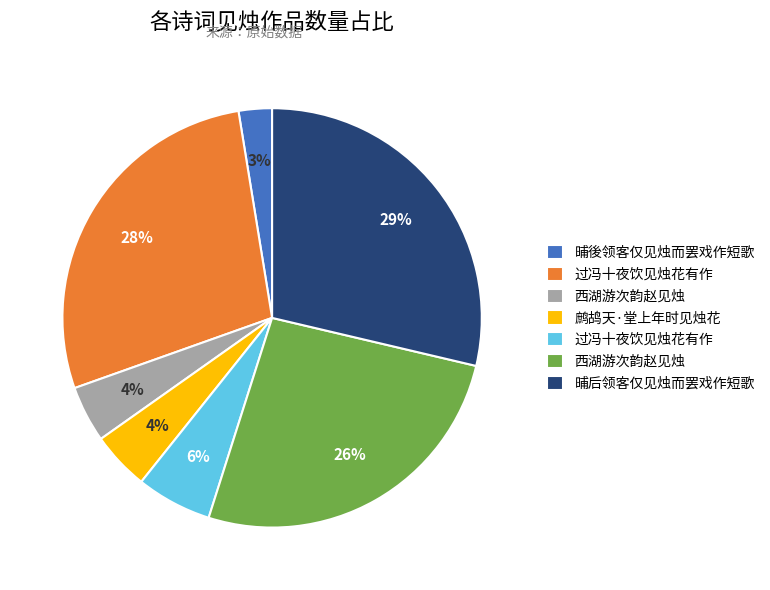

Is there any slice that represents more than half of the pie?

No